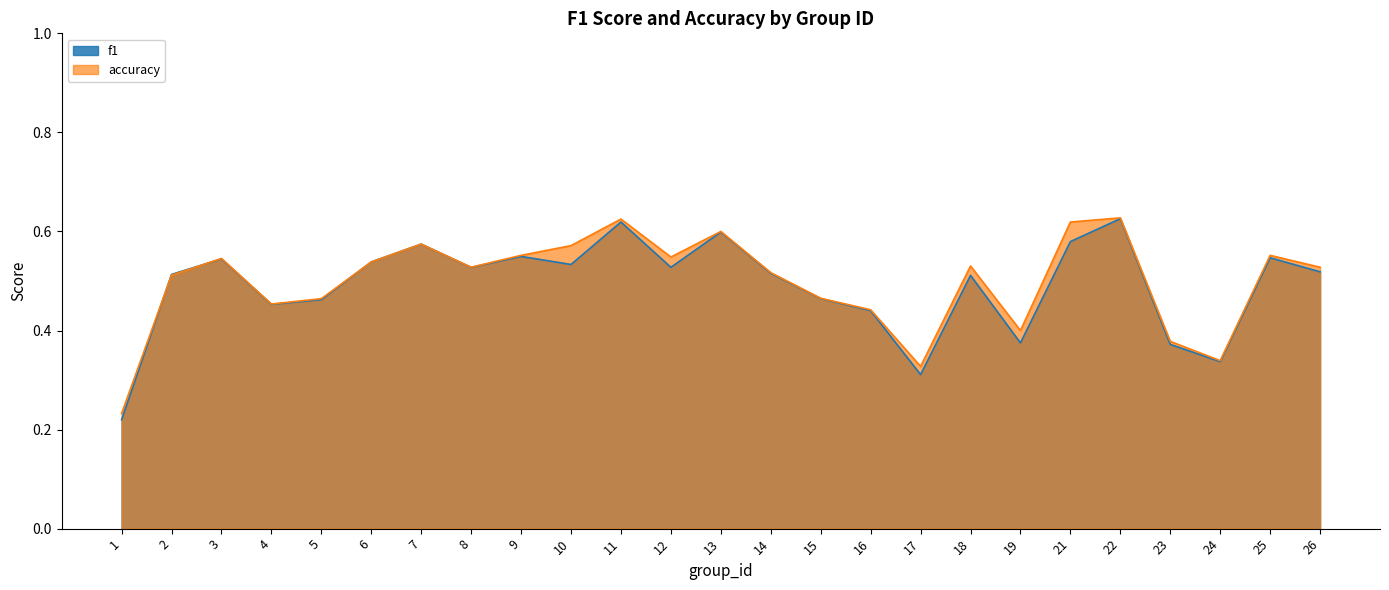

In f1, how many points are lower than both neighbors (excluding endpoints)?

7